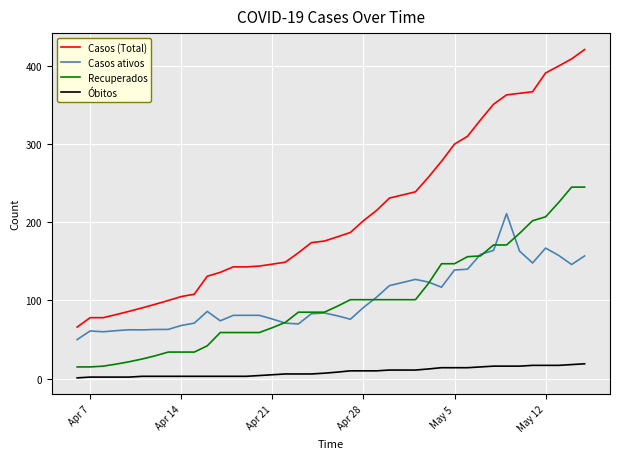

Which series has the widest spread of values?

Casos (Total)